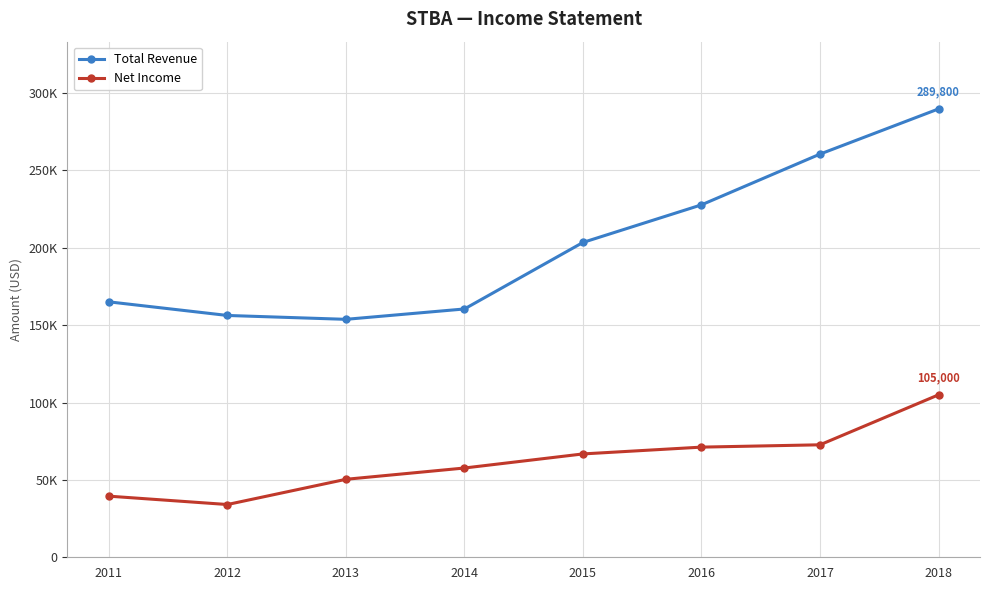

What is the value of the Total Revenue point at the 7th from the left?

260600